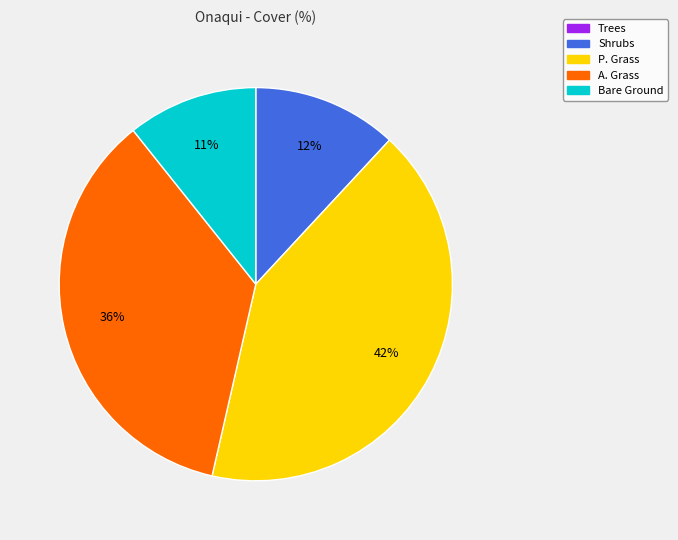

To the nearest percent, what portion does A. Grass represent?

36%